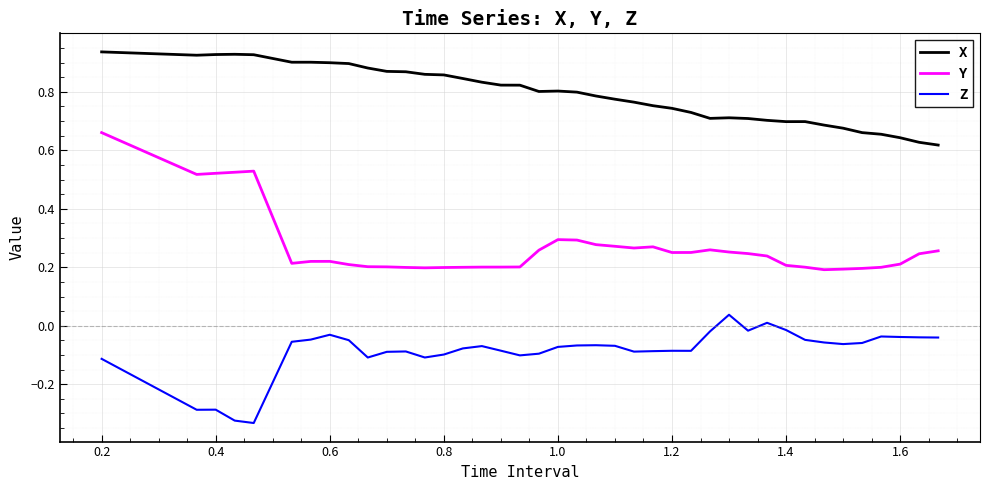

What is the sum of all X values?

31.7